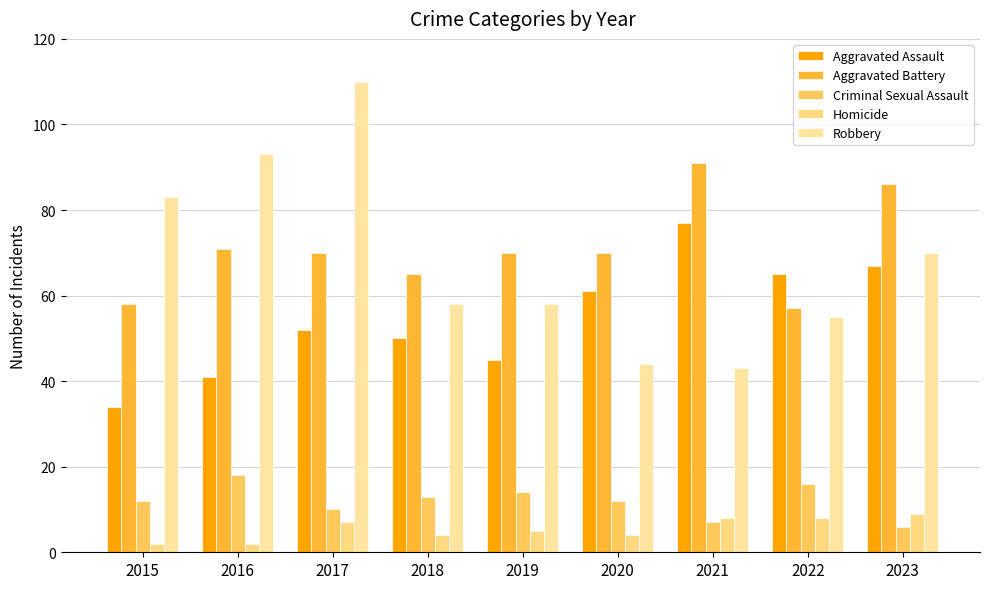

At how many categories does at least one series exceed 109?

1